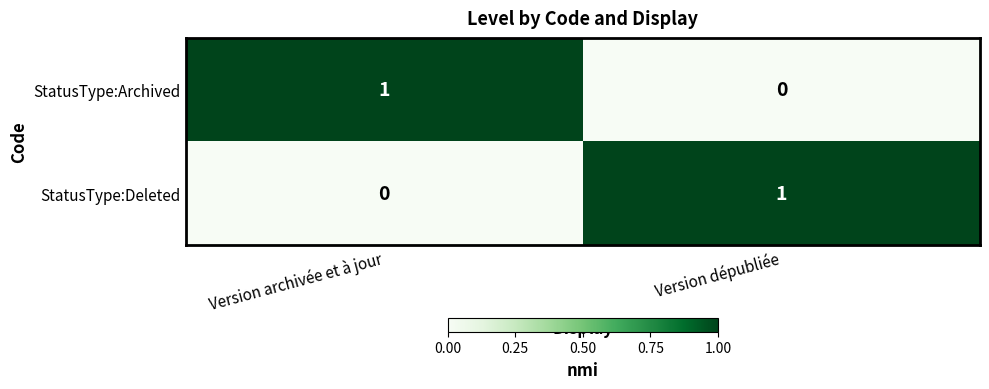

Is it true that StatusType:Archived equals 1 at Version archivée et à jour?

True